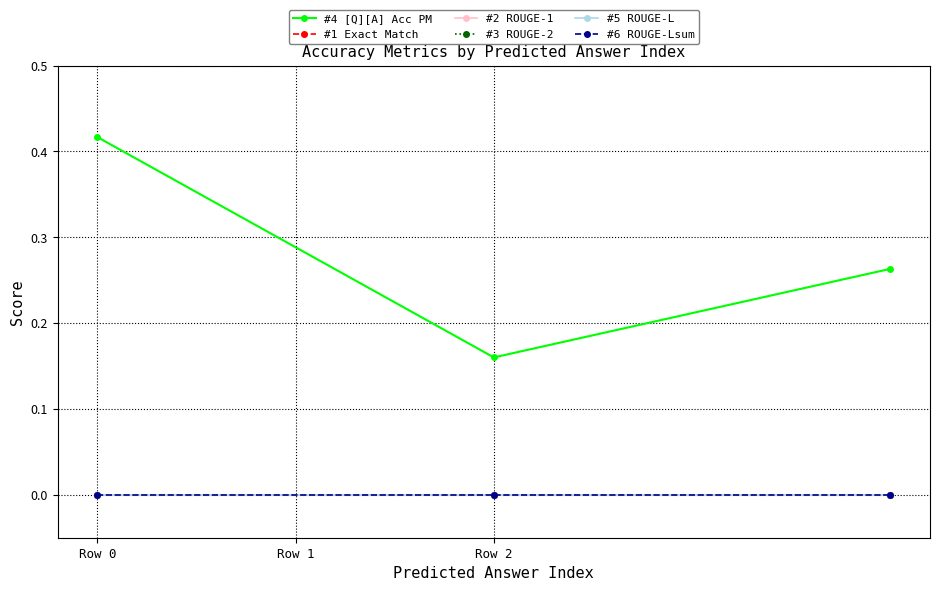

Count the number of data series in this chart.

6